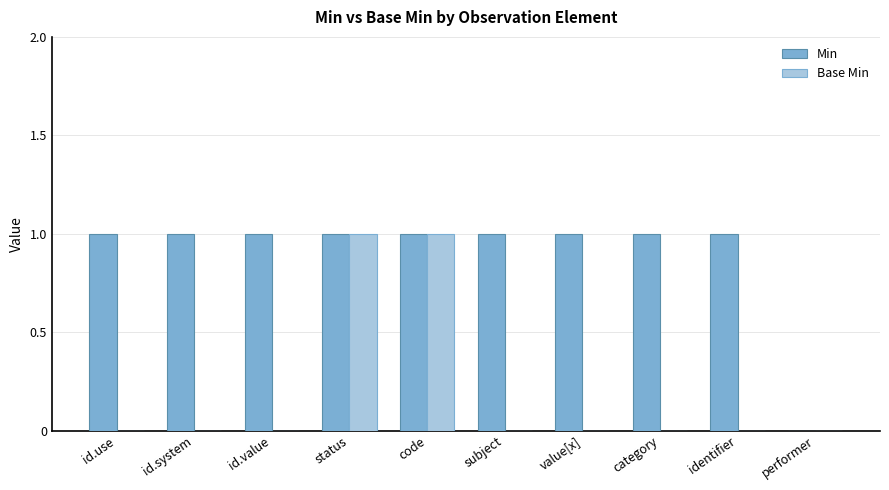

How many Base Min values are between 0 and 1?

10